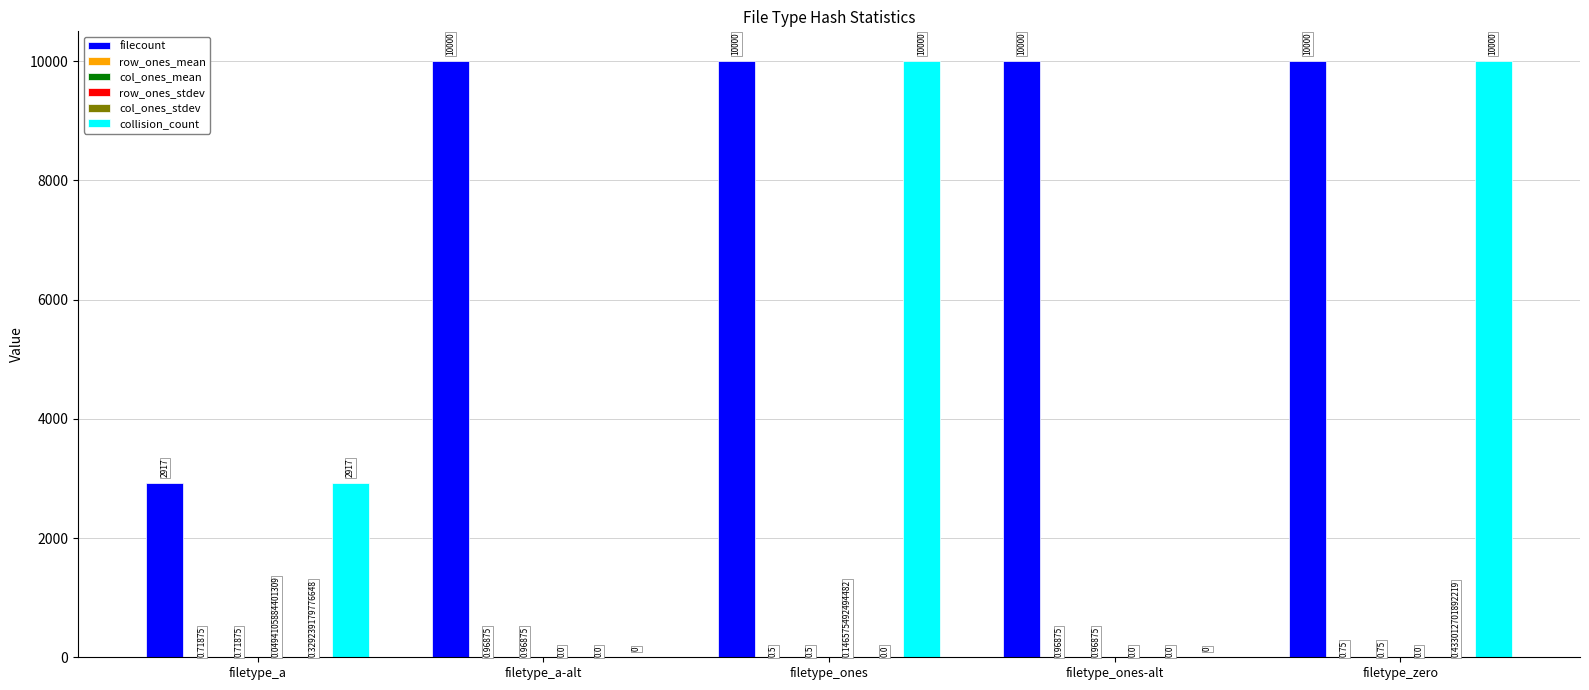

Which series has the largest total across all categories?

filecount